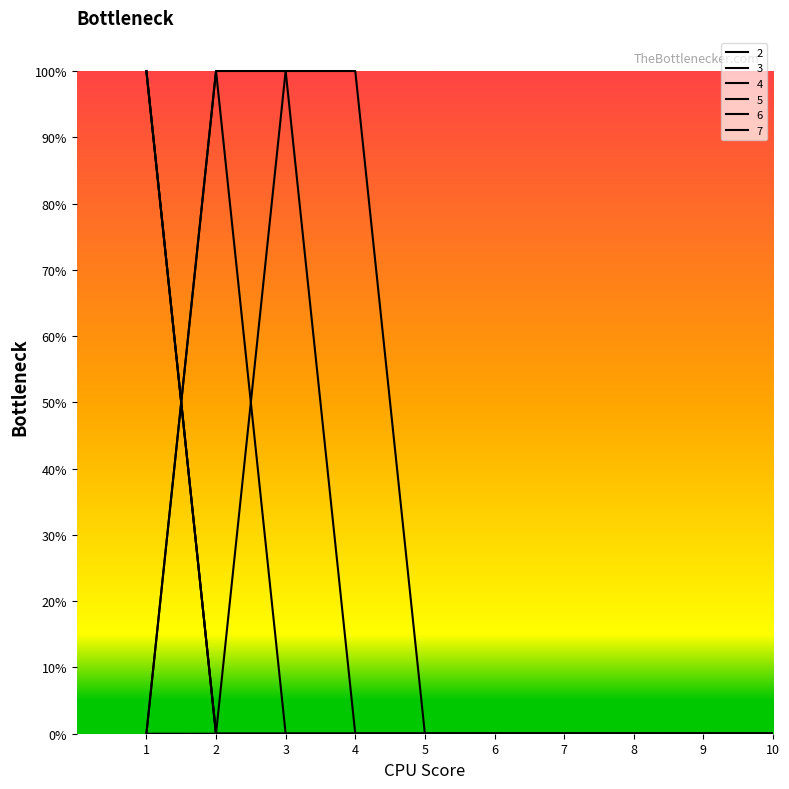

At which category is the sum across all series the highest?

1